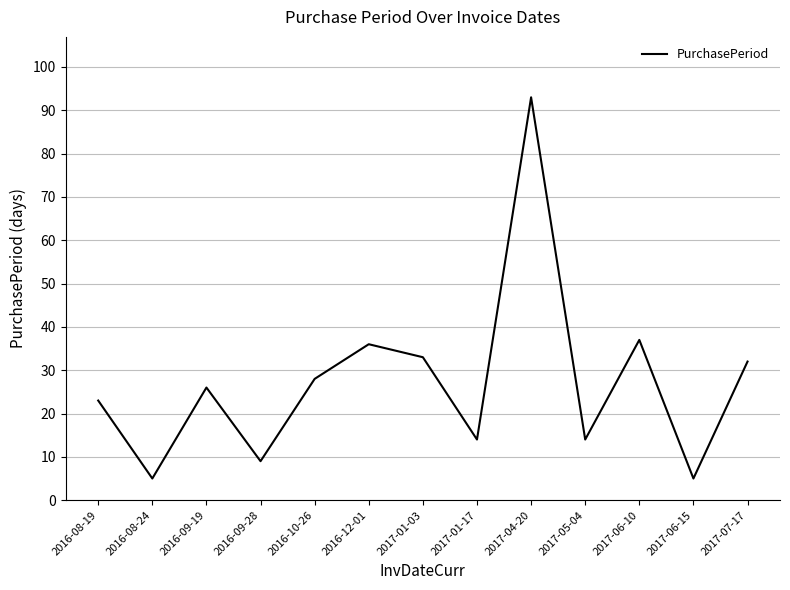

The value at 2017-06-10 is 57. True or false?

False